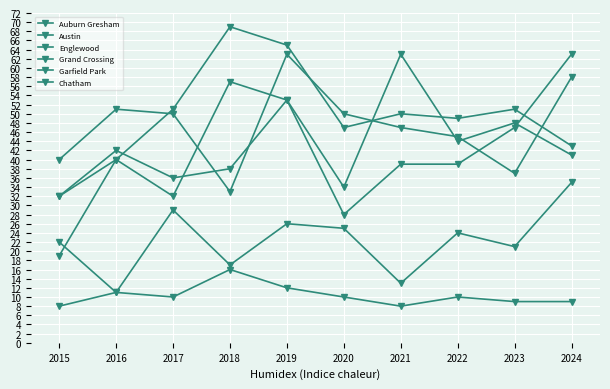

List the labels in order of Grand Crossing value, smallest first.

2020, 2015, 2017, 2018, 2021, 2022, 2016, 2023, 2019, 2024